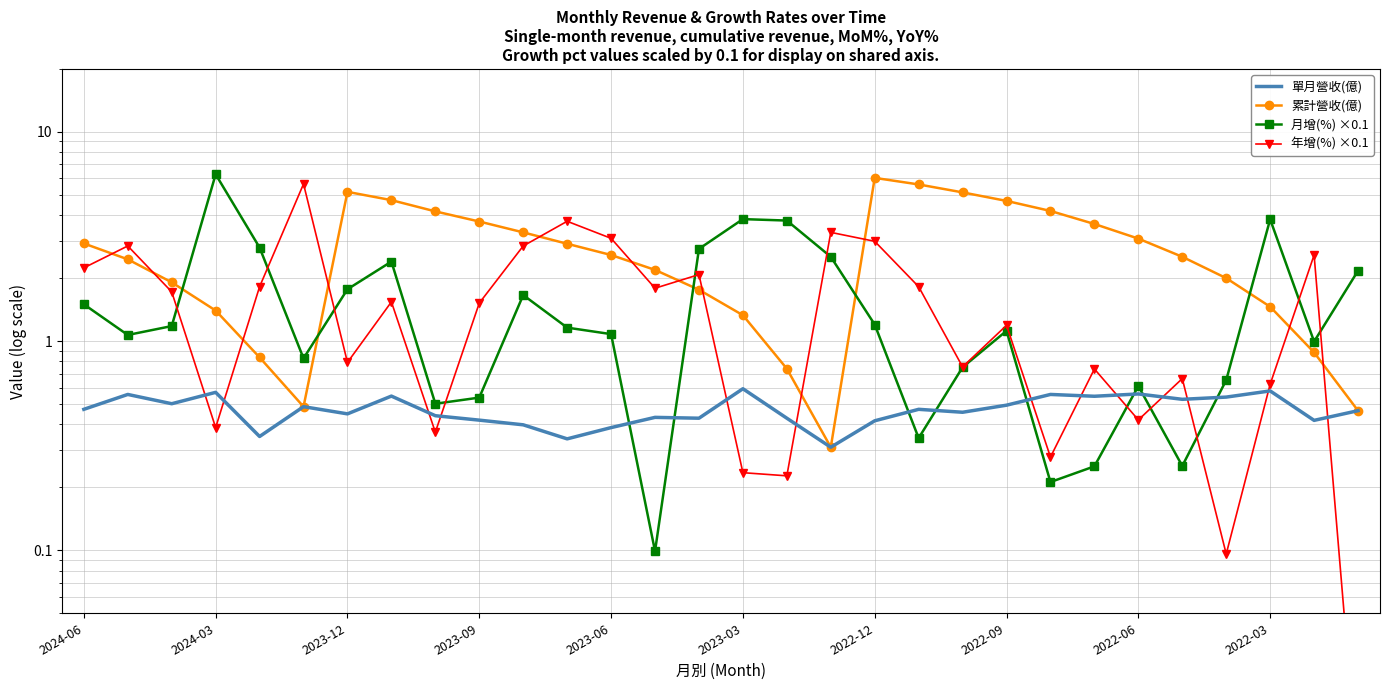

What is the maximum value shown in the chart?

6.3